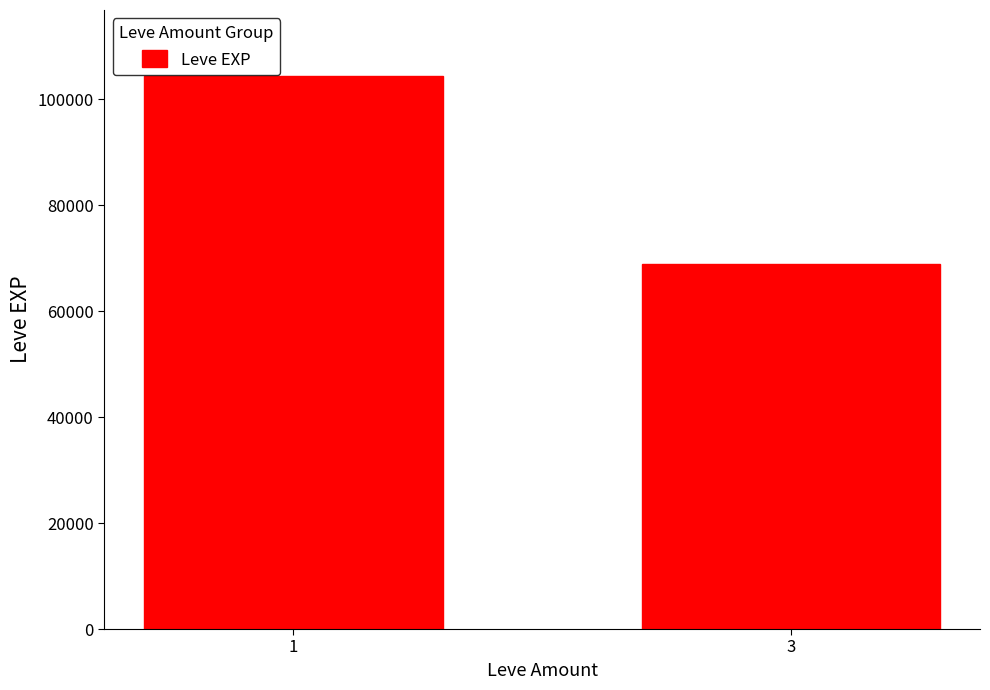

Reading left to right, list all the values displayed in this chart.

104350	68860